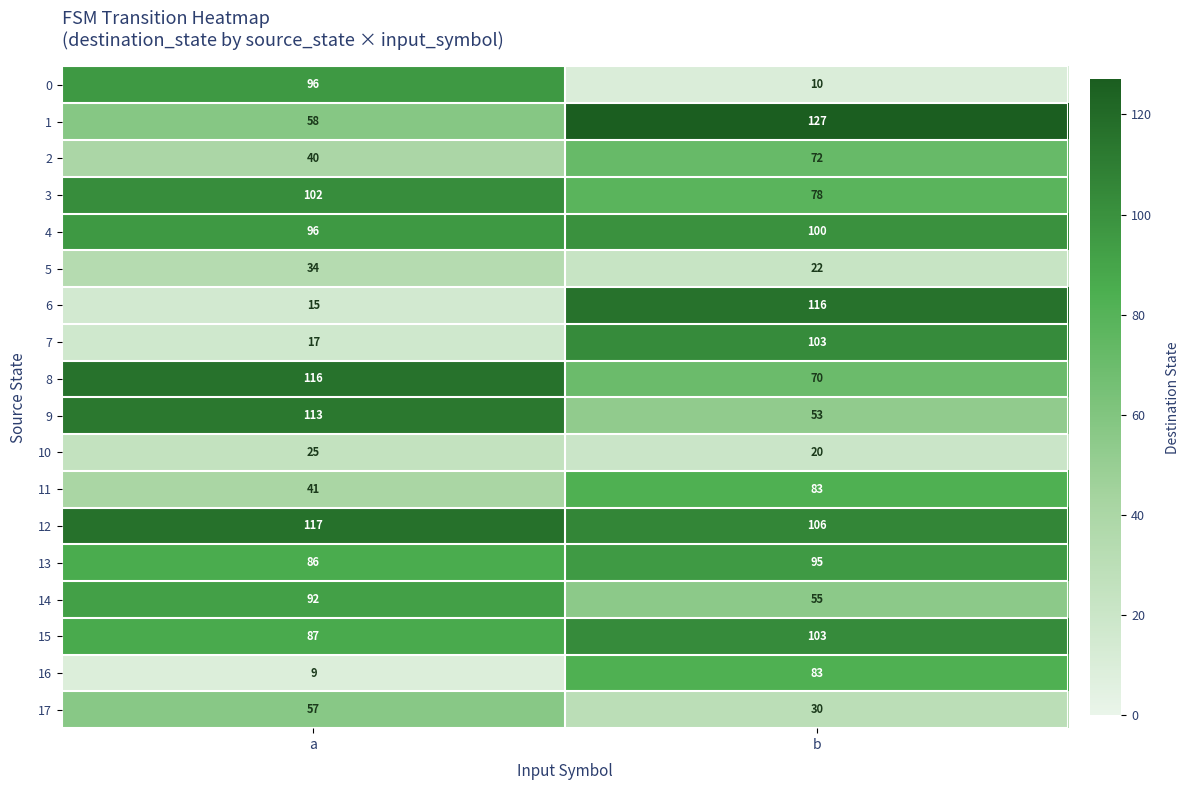

Which category has the lowest value in the 0 series?

b